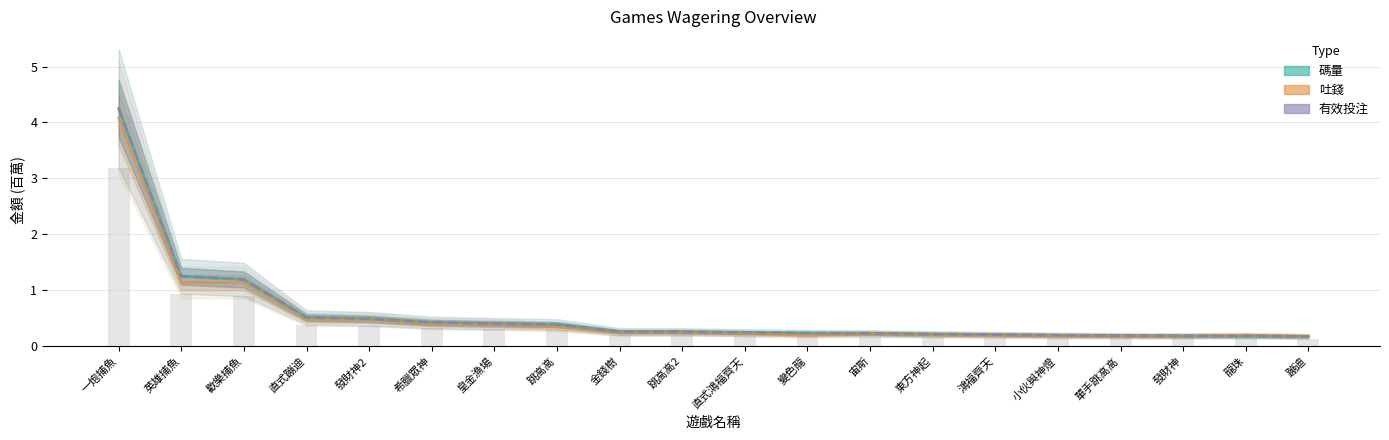

What is the label of the 19th bar from the right?

英雄捕魚